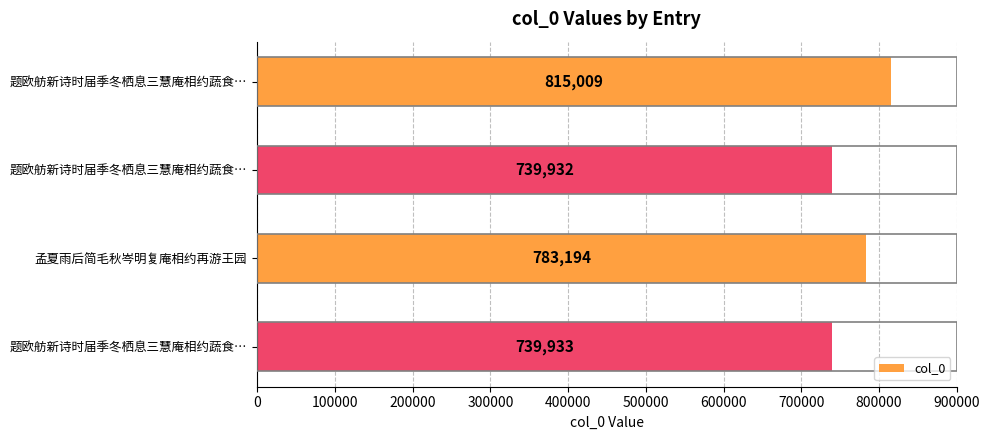

How many values are below 783194?

2